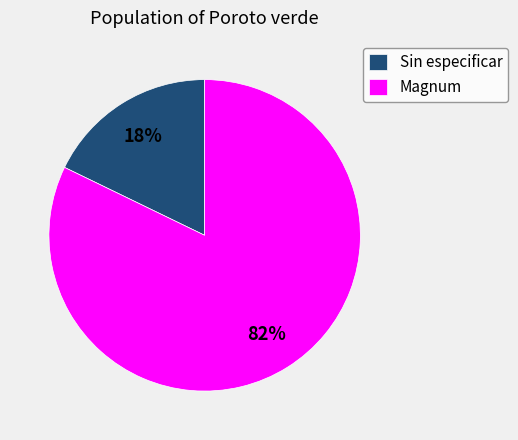

Count the number of slices in the pie.

2